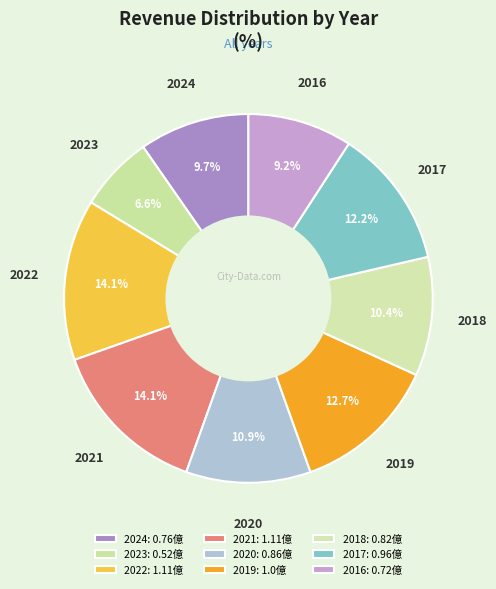

Rank the categories by value from highest to lowest.

2022, 2021, 2019, 2017, 2020, 2018, 2024, 2016, 2023